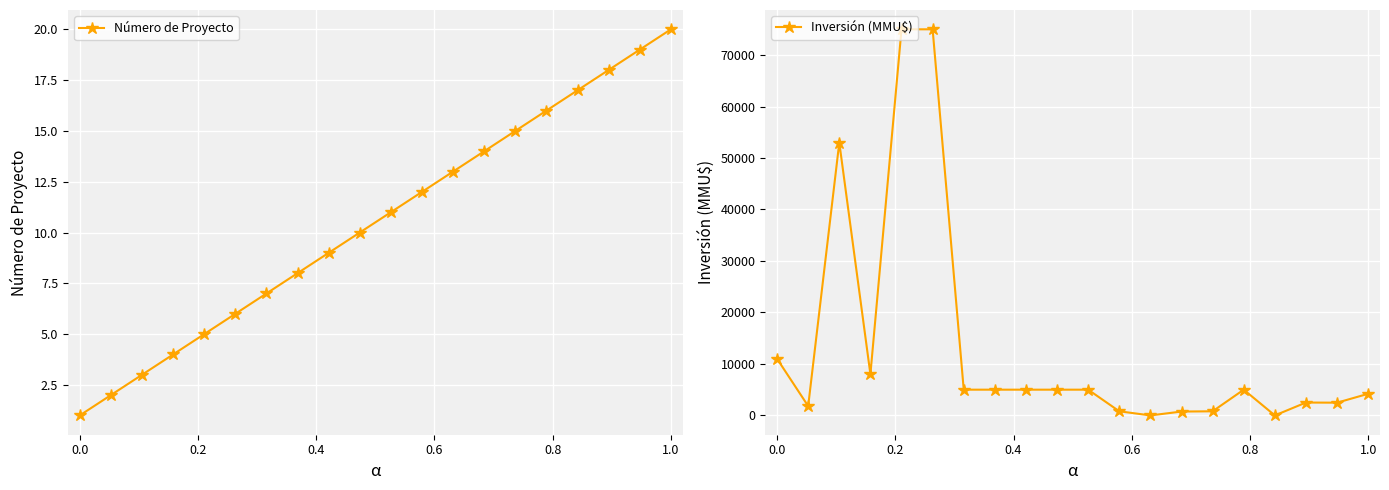

What is the difference between the maximum and minimum values in the Inversión (MMU$) series?

75000